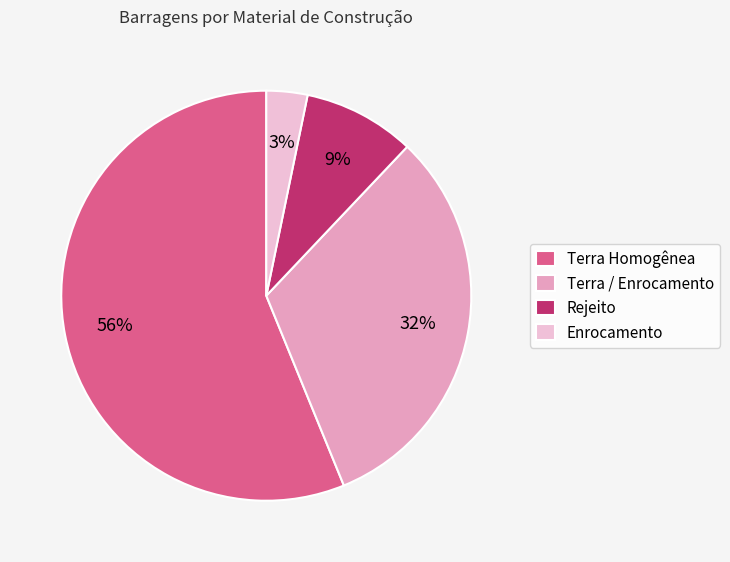

To the nearest percent, what is the difference between the largest and smallest slice percentages?

53%